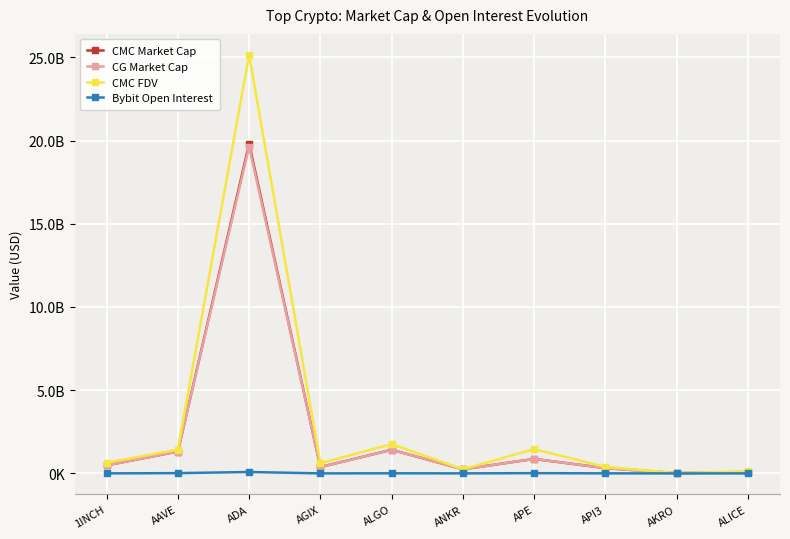

Reading right to left, transcribe all the data shown in this chart.

CMC Market Cap: ALICE=80981764	AKRO=22089071	API3=321661663	APE=871065821	ANKR=251119643	ALGO=1421817633	AGIX=382727826	ADA=19806251138	AAVE=1317459130	1INCH=488346110
CG Market Cap: ALICE=104268892	AKRO=497638	API3=321661663	APE=871065821	ANKR=251343213	ALGO=1421596371	AGIX=382454190	ADA=19632846361	AAVE=1316018264	1INCH=487792558
CMC FDV: ALICE=119242807	AKRO=24896334	API3=390954791	APE=1459345362	ANKR=251119643	ALGO=1766984196	AGIX=610985290	ADA=25147642953	AAVE=1430895275	1INCH=641814633
Bybit Open Interest: ALICE=1859376	AKRO=1063394	API3=5824329	APE=16939739	ANKR=4698566	ALGO=9507451	AGIX=3594260	ADA=87302786	AAVE=18457775	1INCH=4597581